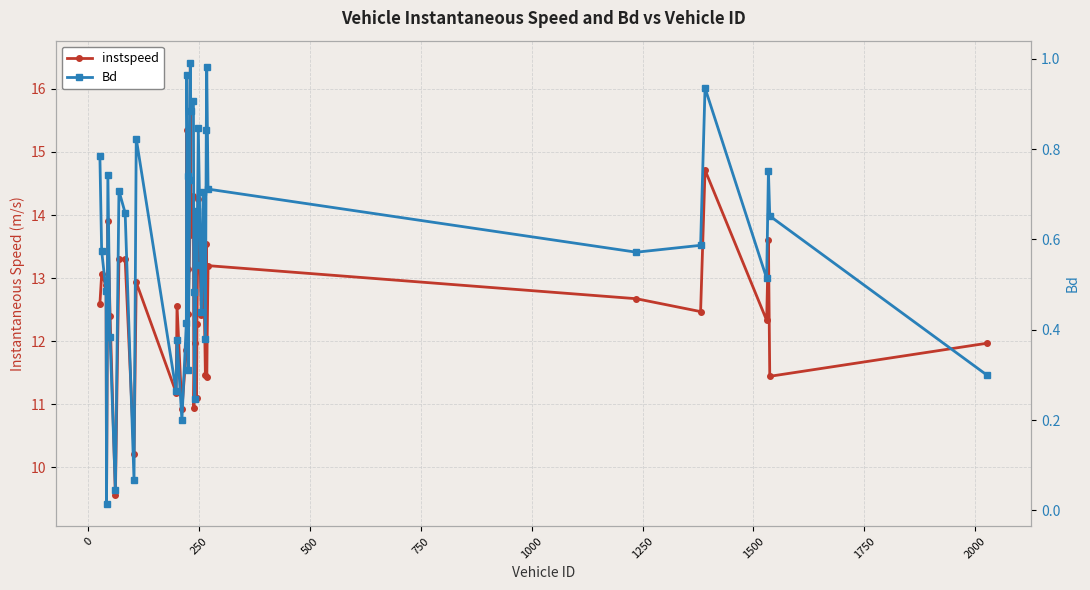

What is the maximum value for Bd?

1.0